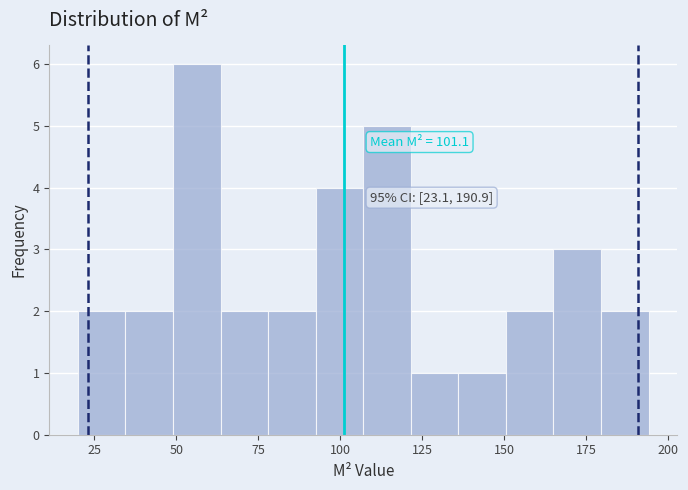

Read against the x-axis, roughly where is the centre of the tallest bar?

55